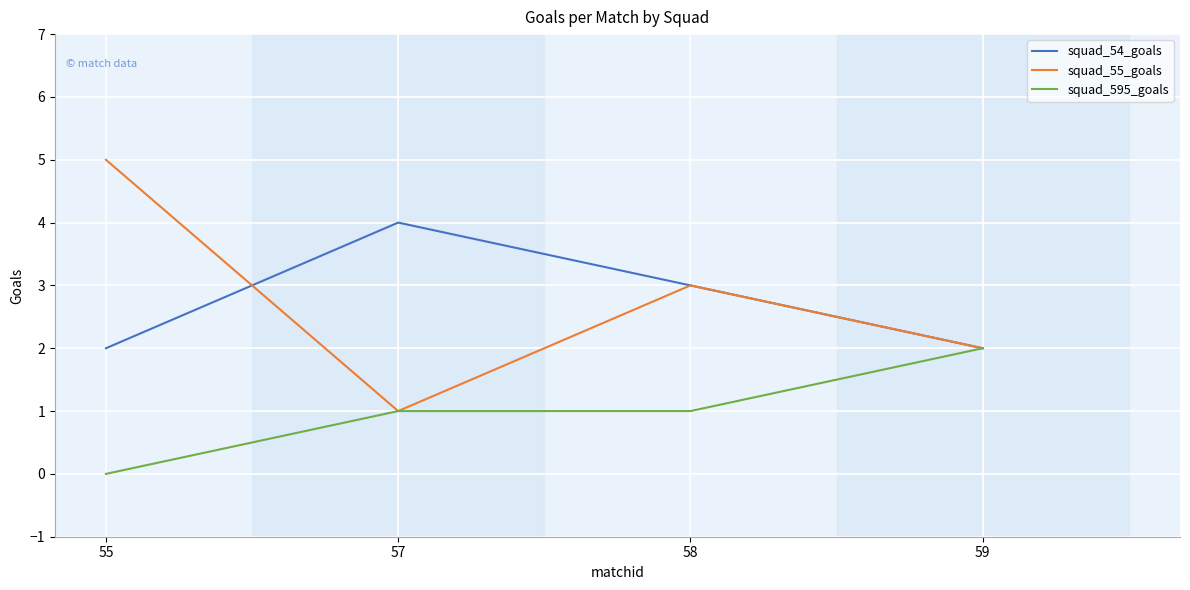

How many interior local valleys does the squad_55_goals series have?

1